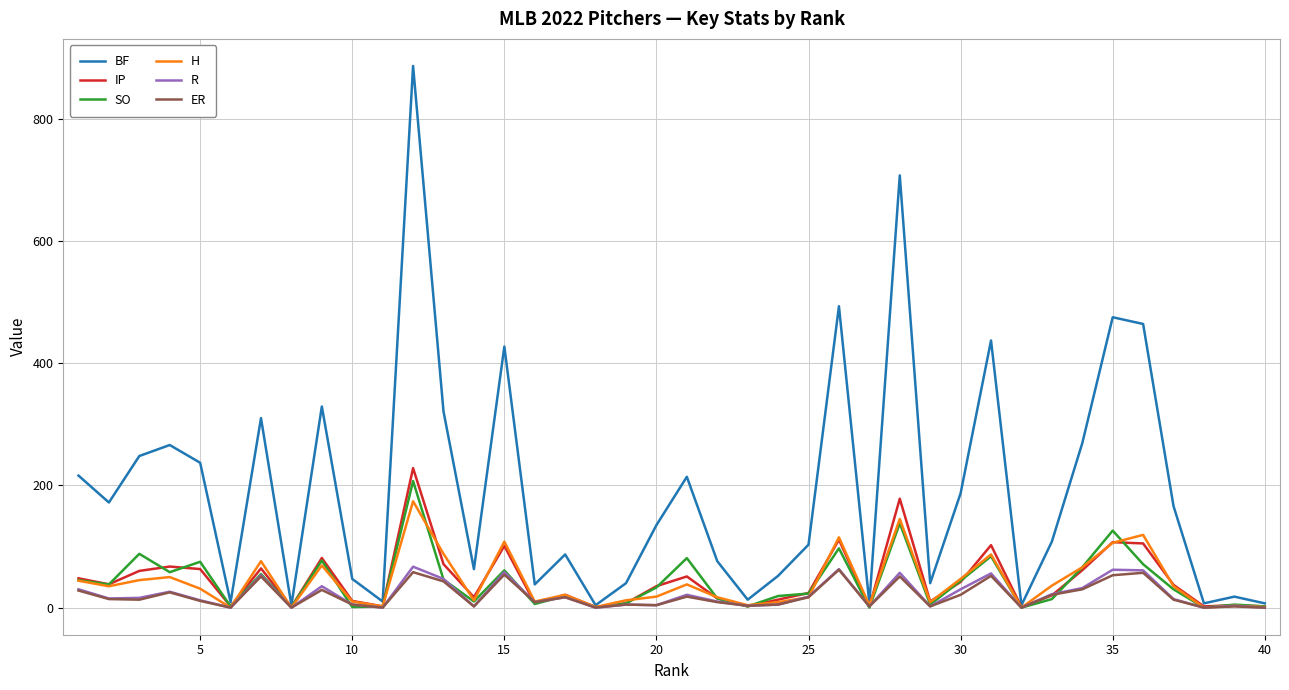

Which series has the widest spread of values?

BF